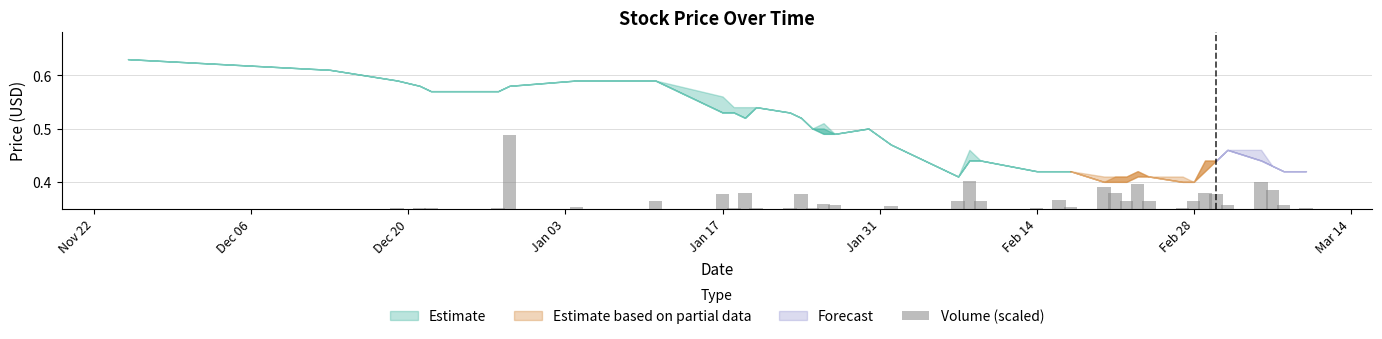

Does the chart contain stacked bars?

No